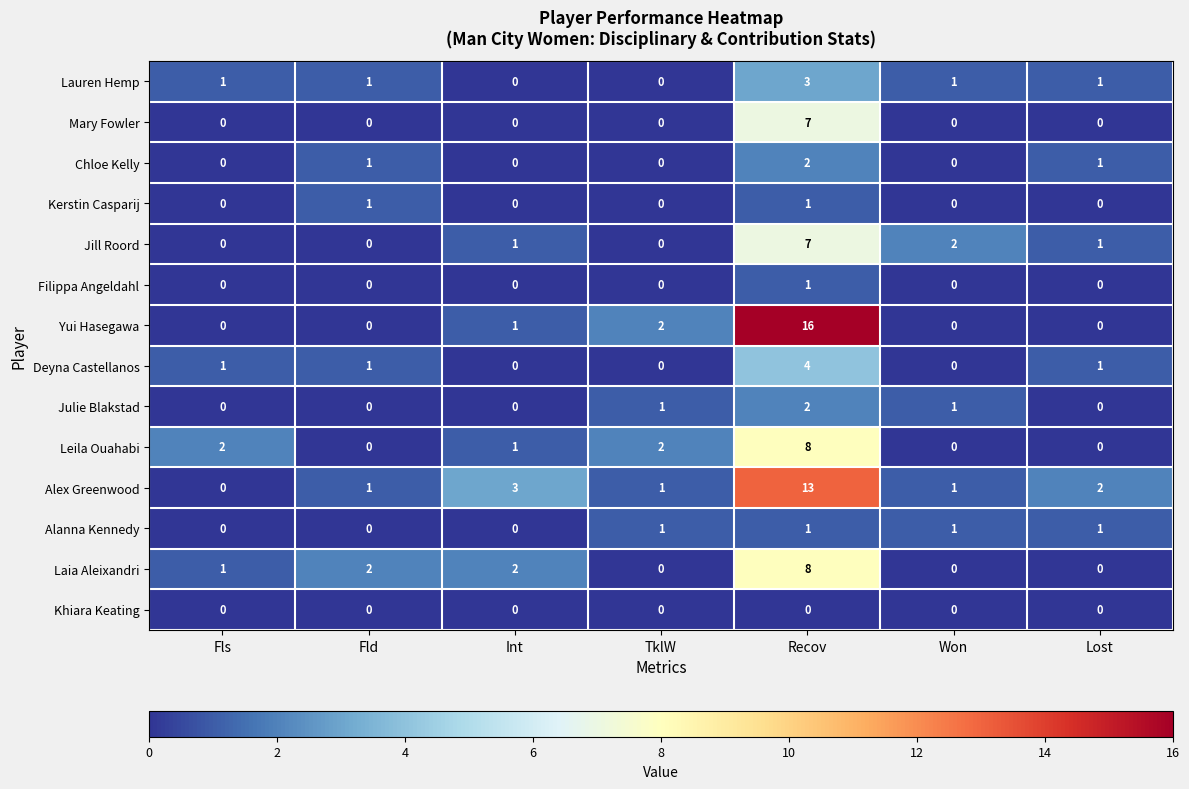

Is the value of Chloe Kelly at Lost greater than the value of Filippa Angeldahl at Int?

Yes